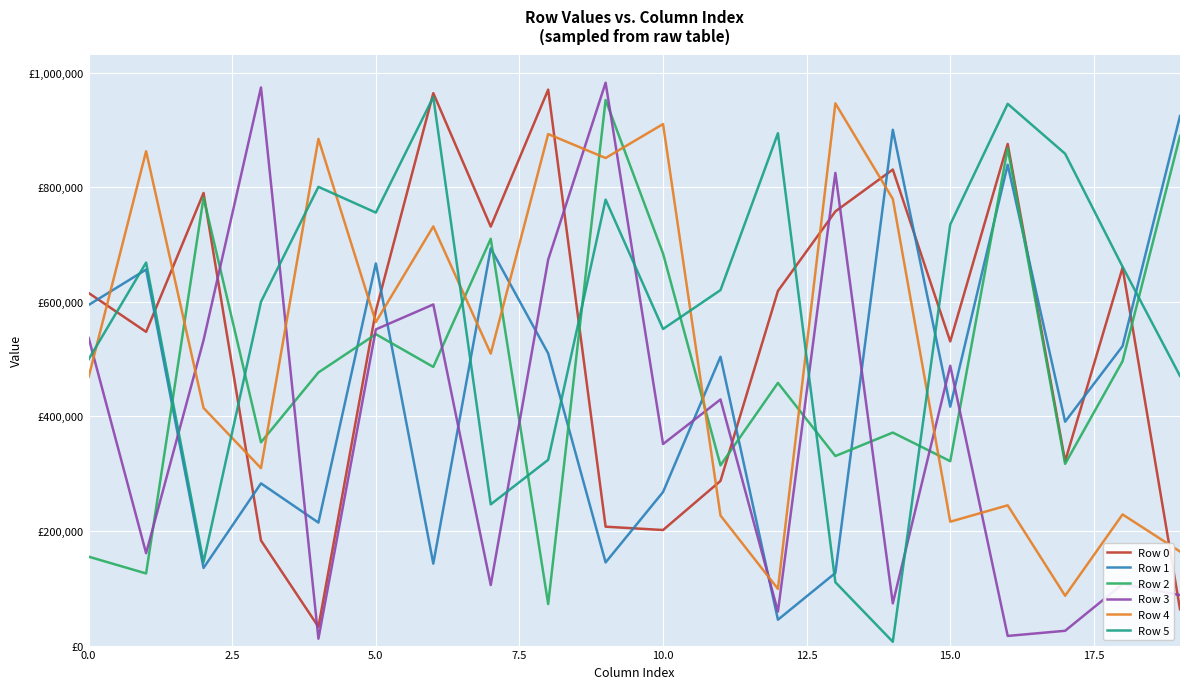

Does the chart have visible grid lines?

Yes